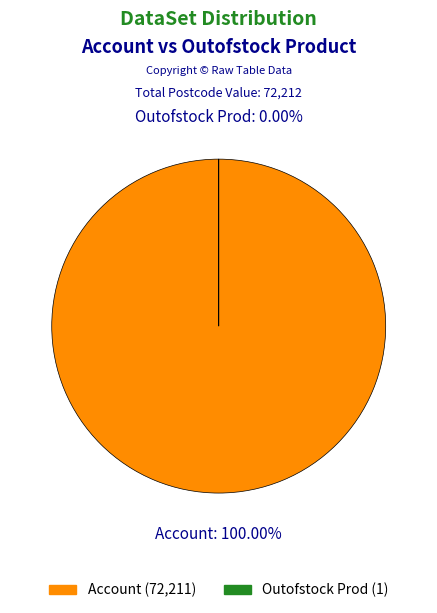

What percentage is the Account slice, to the nearest percent?

100%